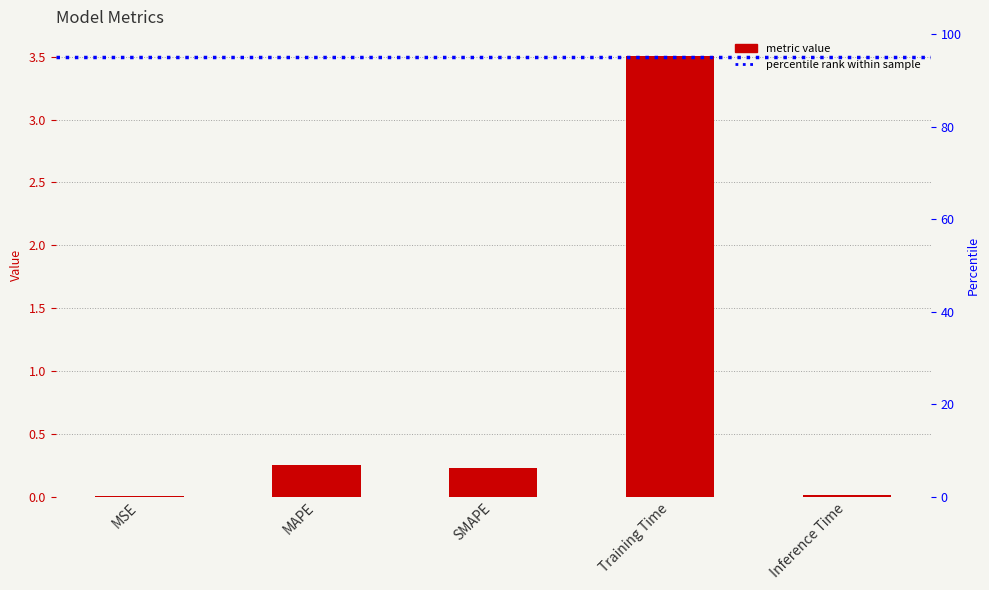

What is the value of the 4th bar from the left?

3.5